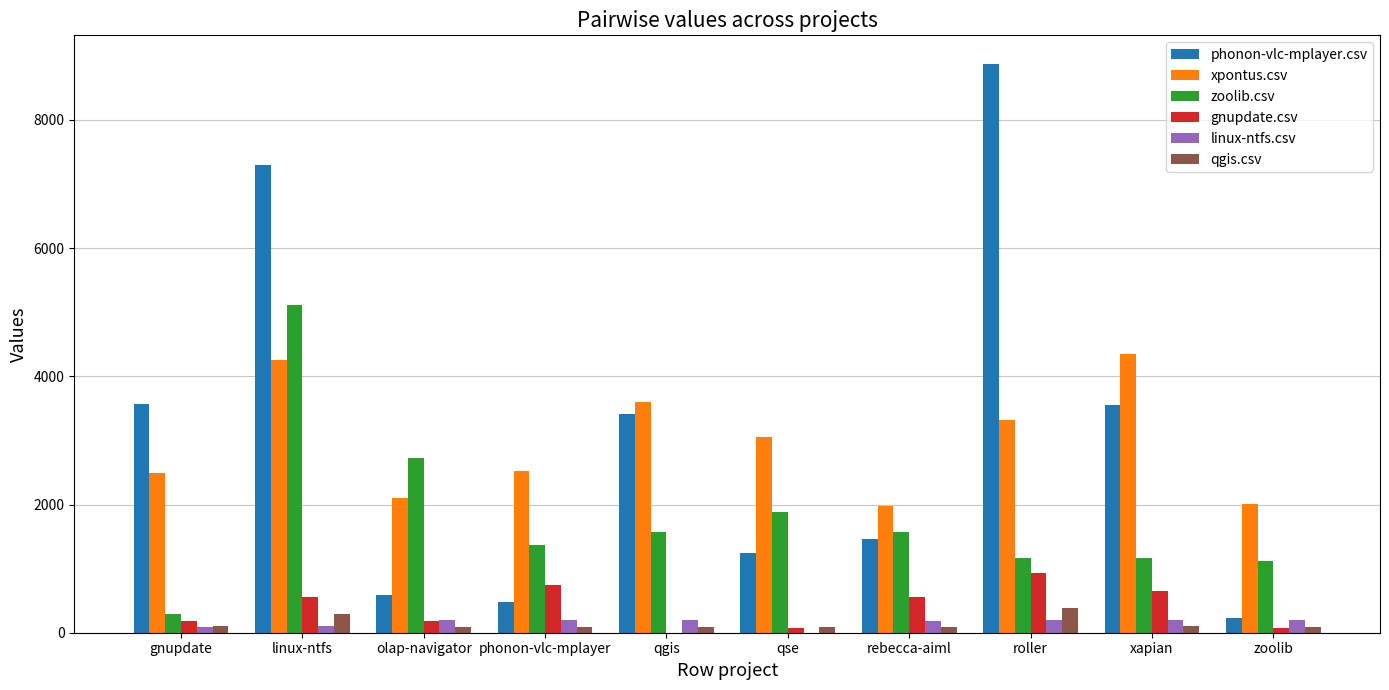

Between linux-ntfs and rebecca-aiml, which series saw the biggest shift?

phonon-vlc-mplayer.csv